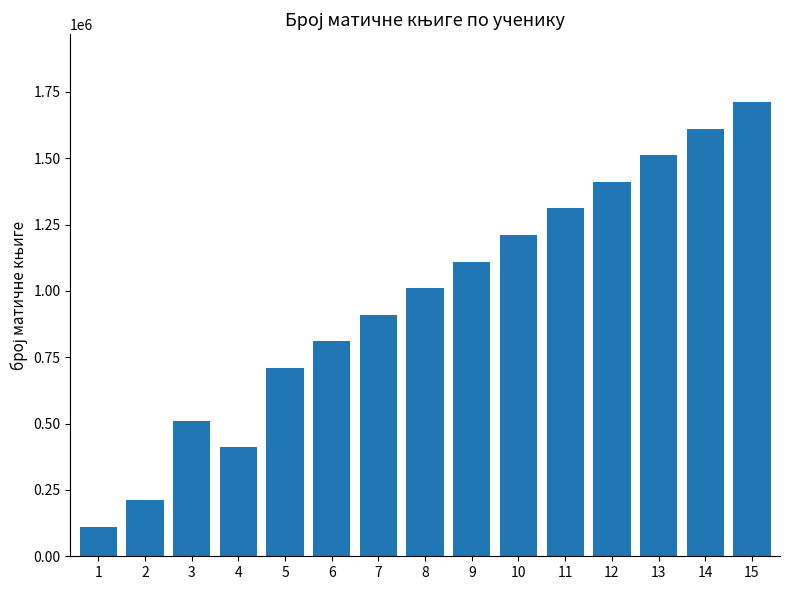

What is the value of the 12th bar from the left?

1410316